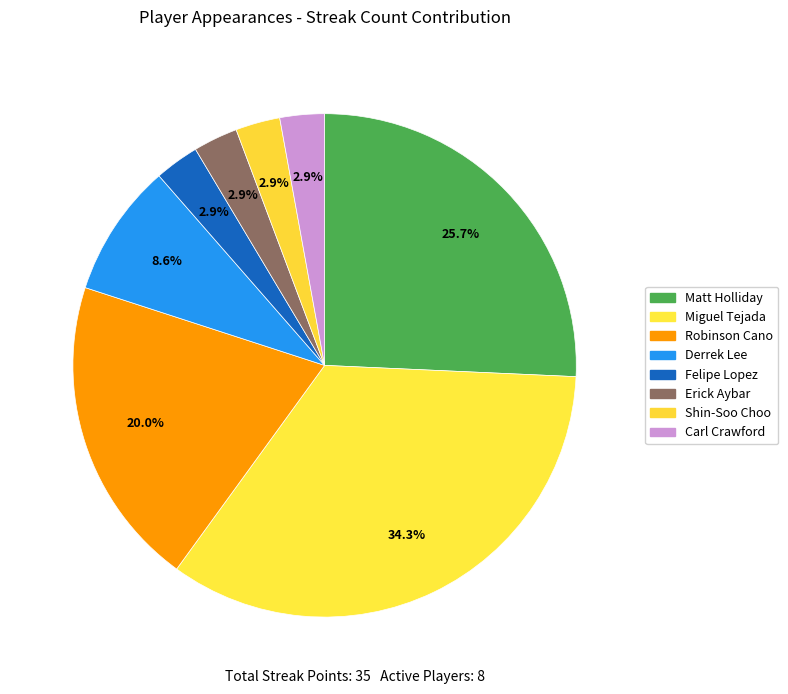

How many segments does this pie chart have?

8